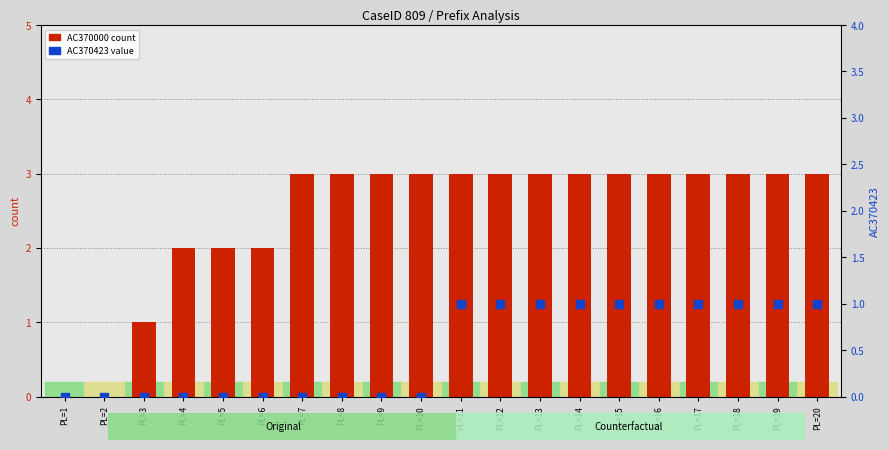

Which series has the largest total across all categories?

AC370000 (count)